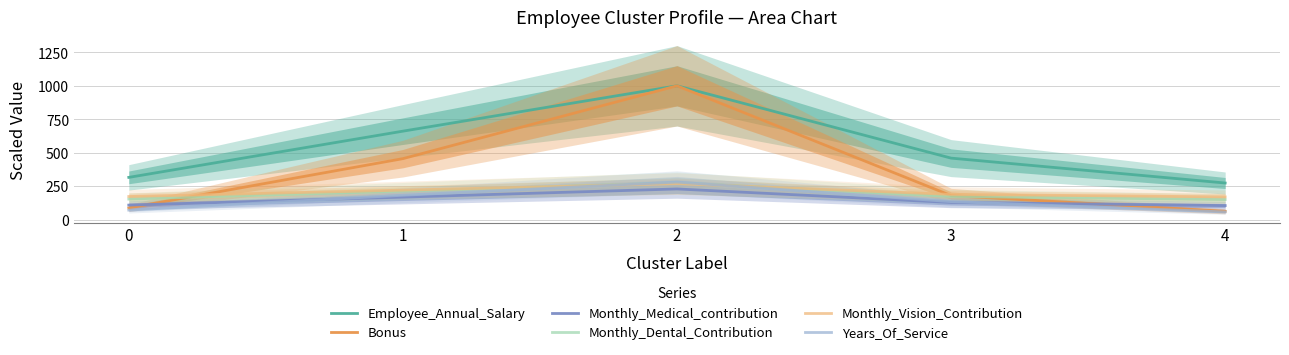

What is the highest value of the Bonus series?

1000.0